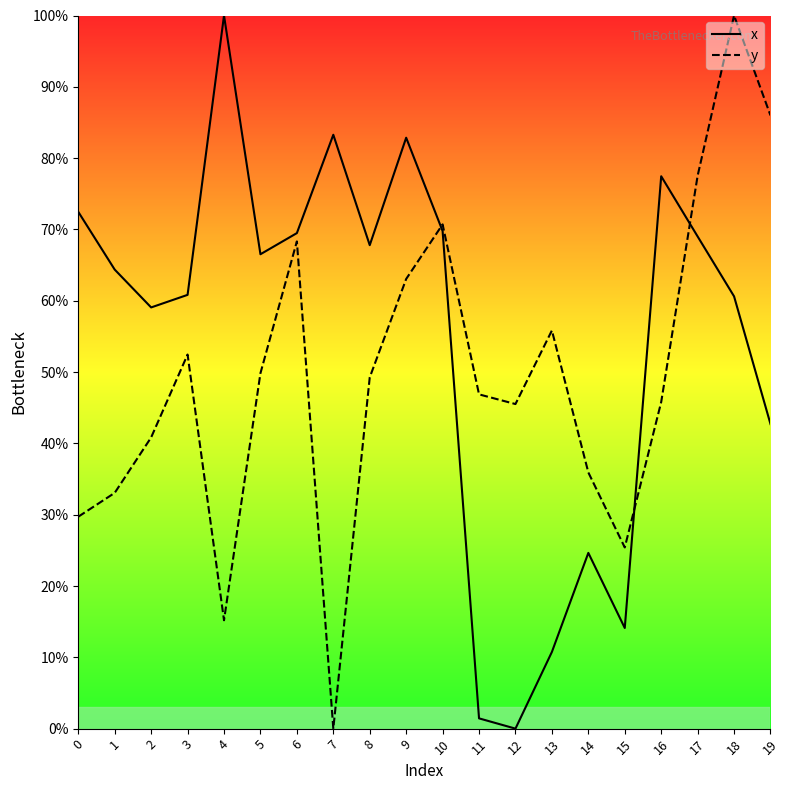

Rank the series by their average value, from highest to lowest.

x, y